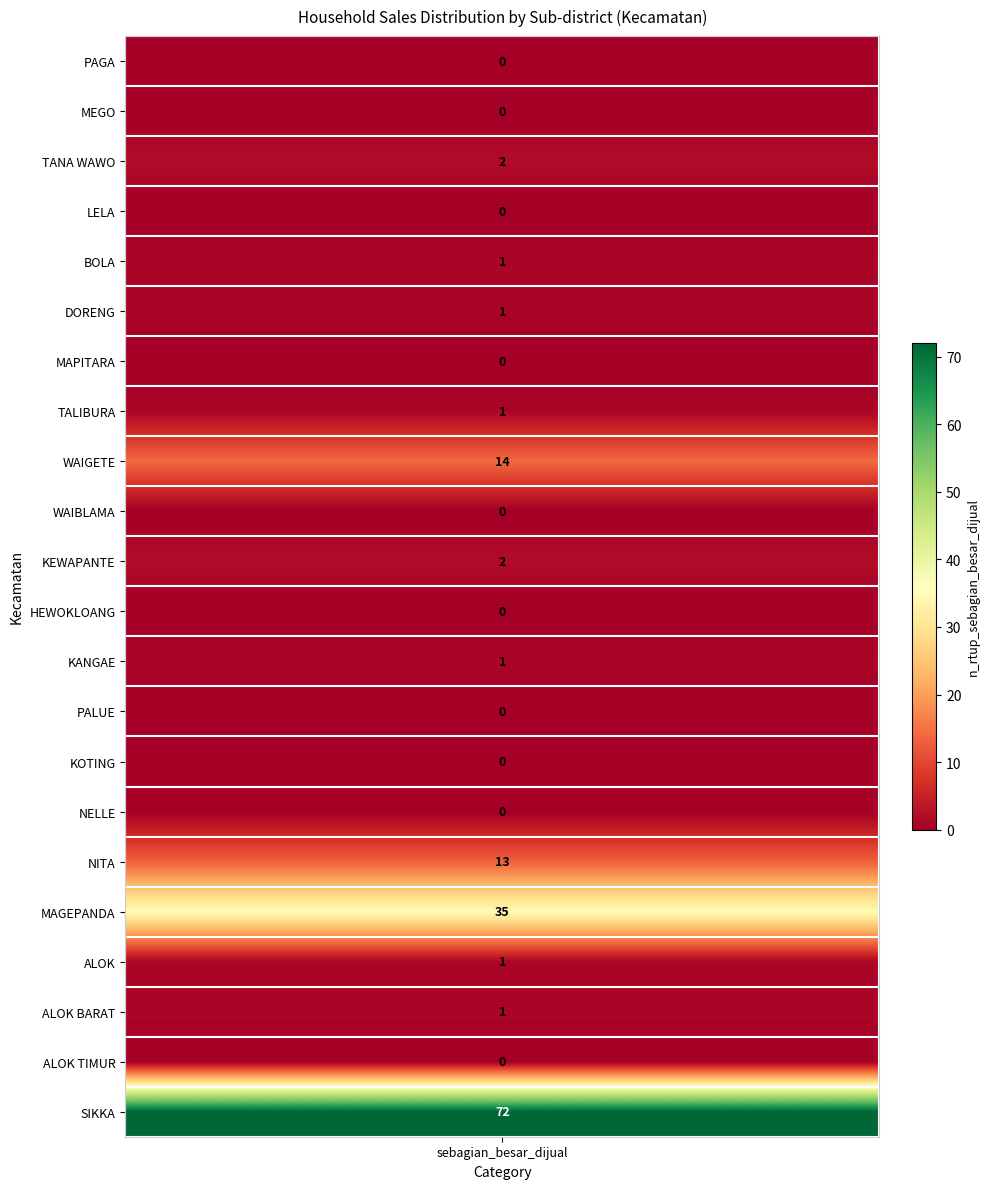

Reading left to right, transcribe all the data shown in this chart.

PAGA=0	MEGO=0	TANA WAWO=2	LELA=0	BOLA=1	DORENG=1	MAPITARA=0	TALIBURA=1	WAIGETE=14	WAIBLAMA=0	KEWAPANTE=2	HEWOKLOANG=0	KANGAE=1	PALUE=0	KOTING=0	NELLE=0	NITA=13	MAGEPANDA=35	ALOK=1	ALOK BARAT=1	ALOK TIMUR=0	SIKKA=72